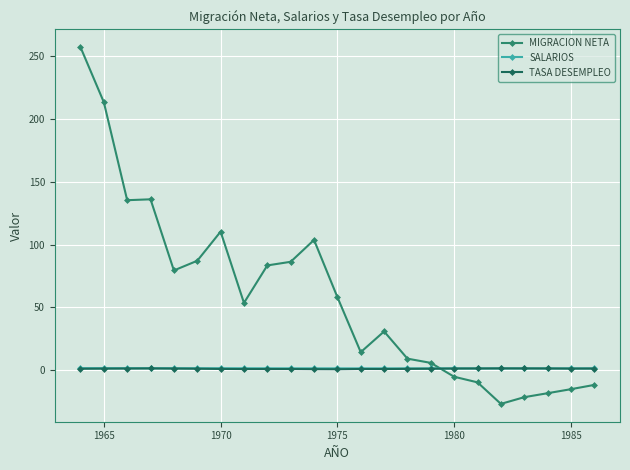

True or false: MIGRACION NETA has more than 2 points higher than both neighbors.

True